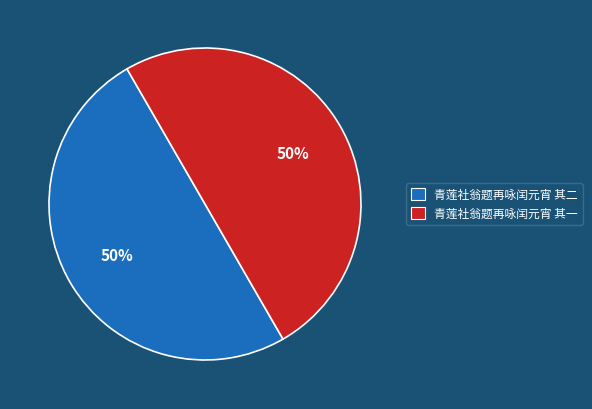

To the nearest percent, what is the average slice percentage?

50%